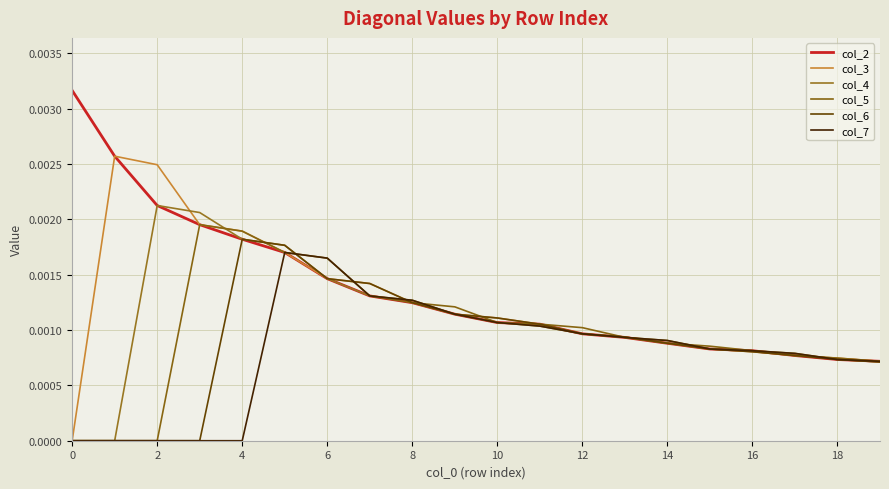

What is the label of the 12th point from the left?

11